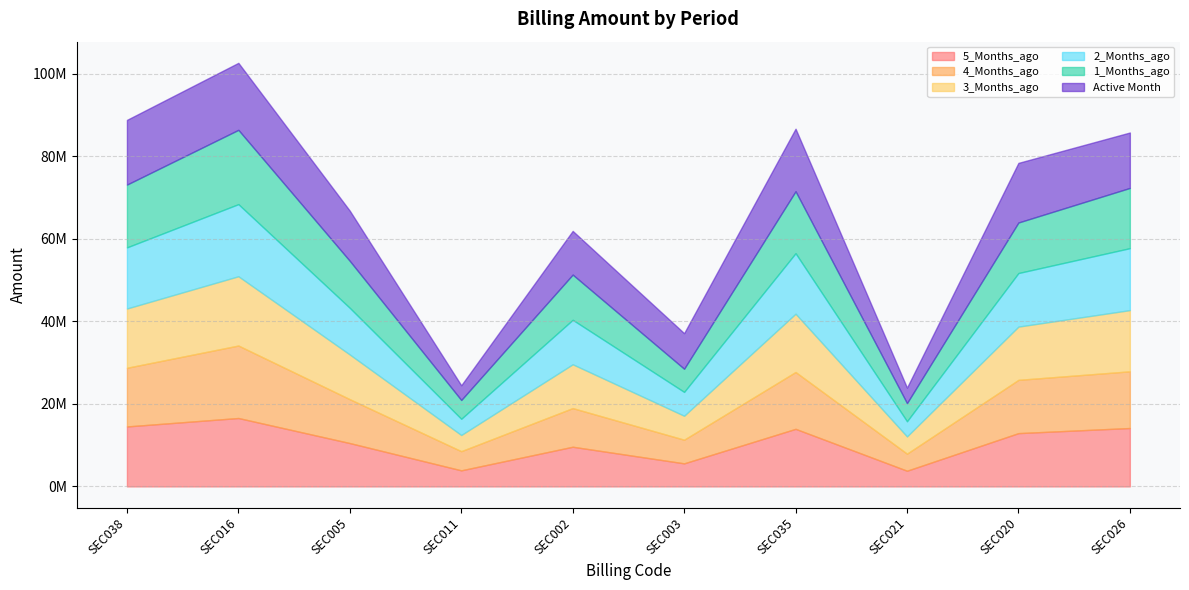

Which category has the lowest value in the Active Month series?

SEC011